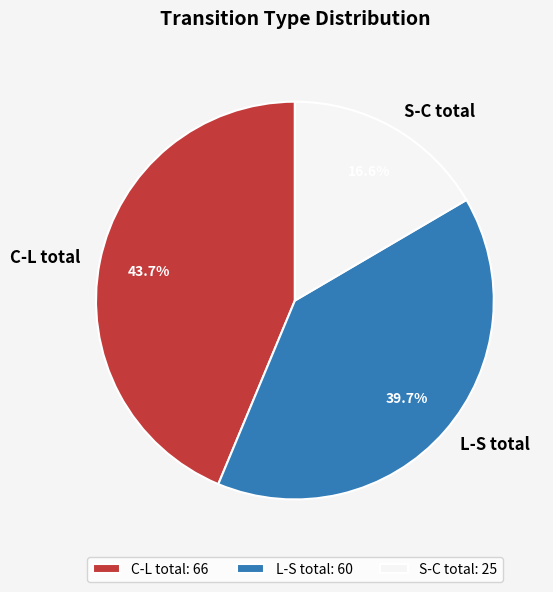

Is the sum of L-S total and C-L total greater than half?

Yes